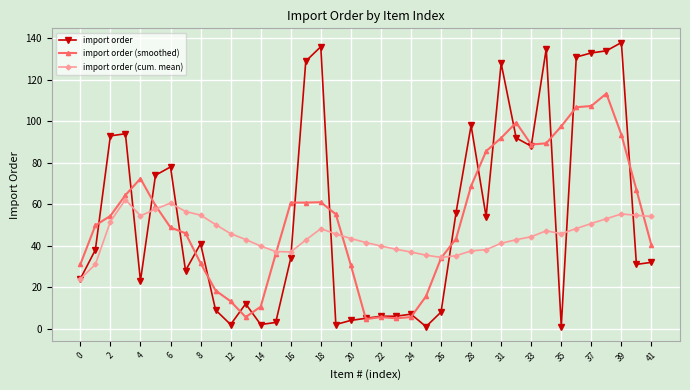

What is the greatest value displayed?

138.0